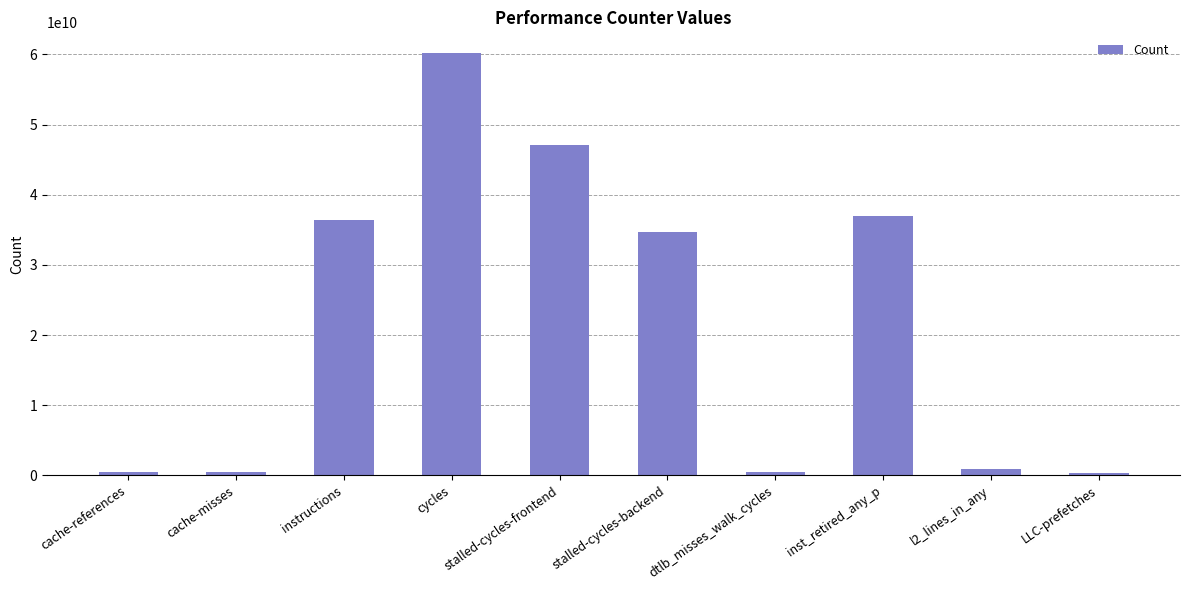

How many bars are there in total?

10